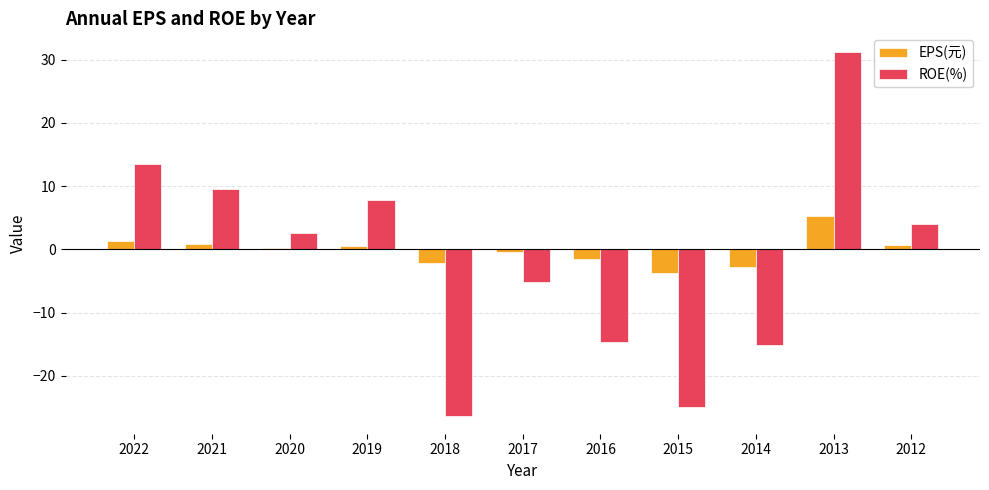

What is the sum of the ROE(%) values at 2016 and 2012?

-10.7